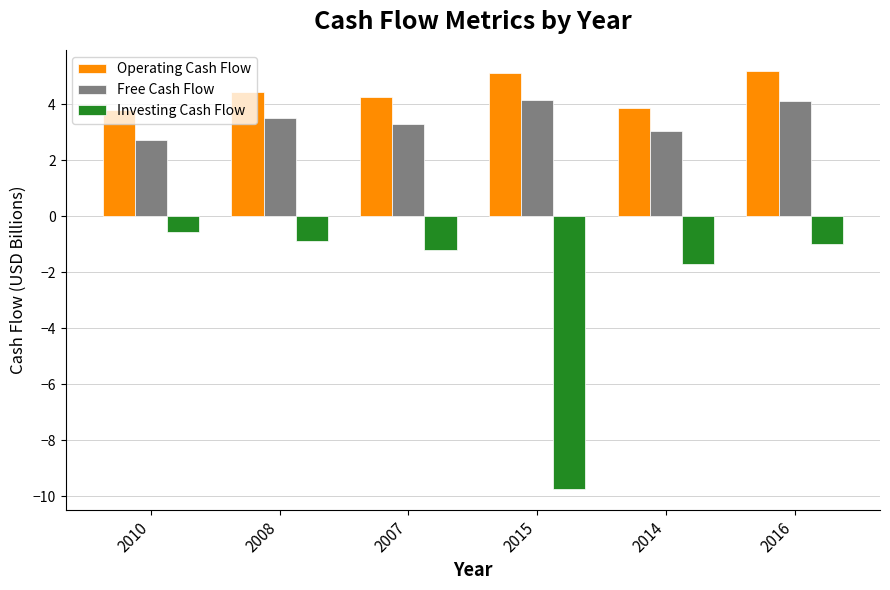

What is the maximum value for Operating Cash Flow?

5.2